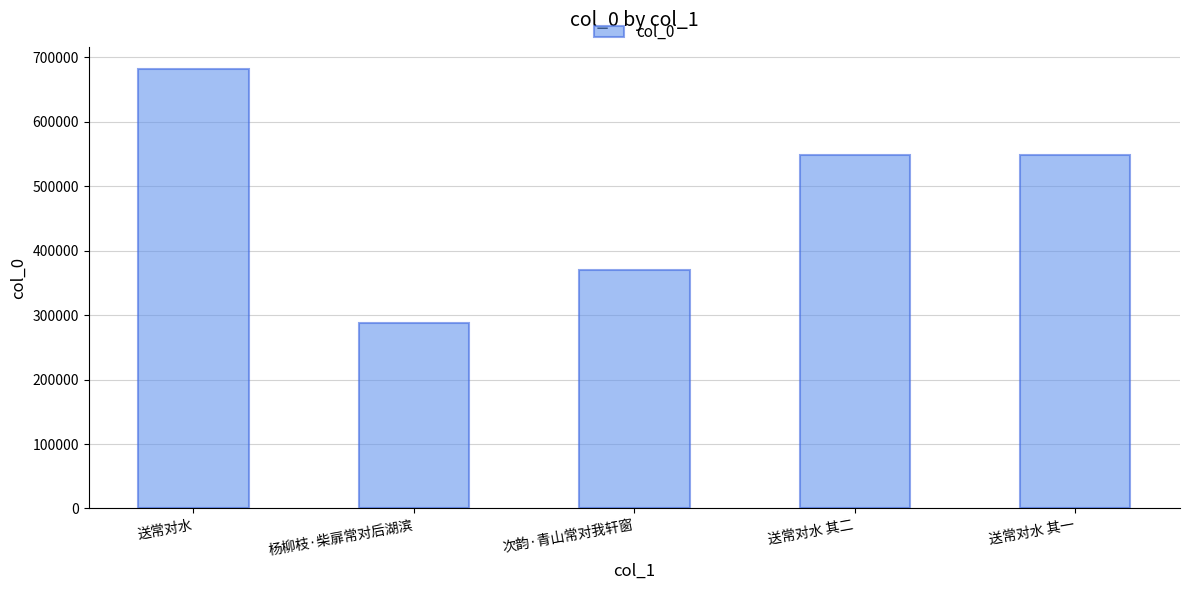

What is the greatest value displayed?

682065